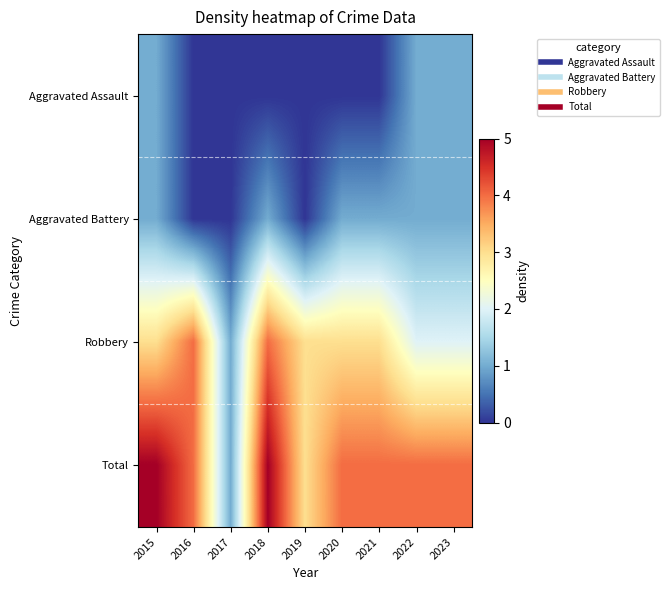

Which series has the largest total across all categories?

Total